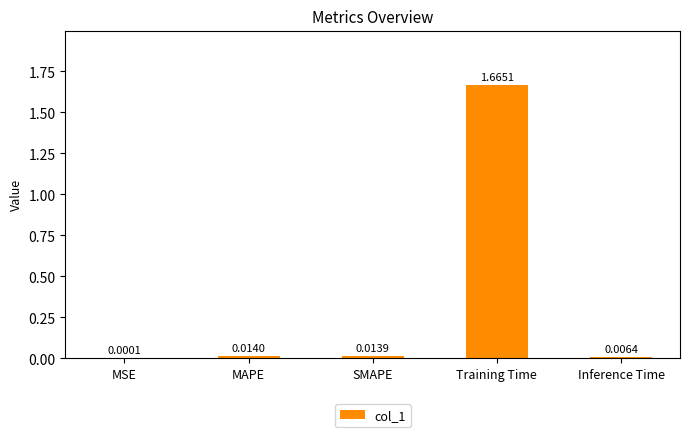

Which label corresponds to the largest value in the chart?

Training Time